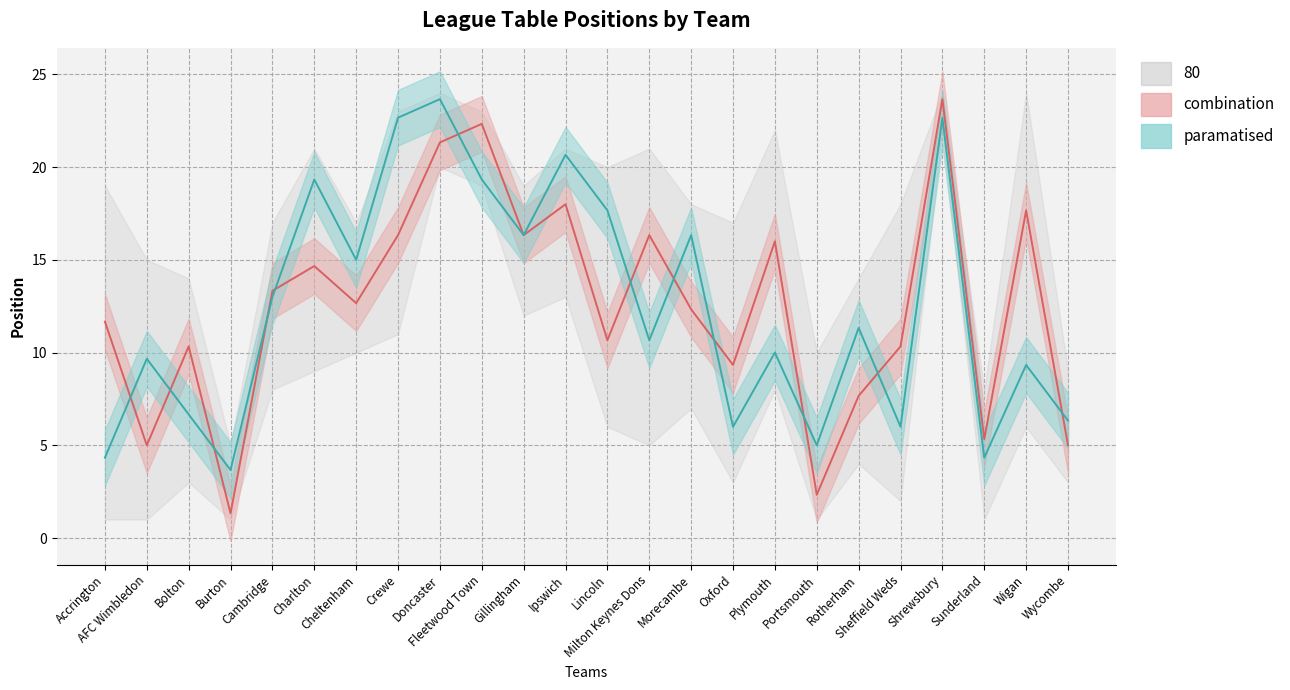

What is the approximate value of paramatised at Oxford?

6.0